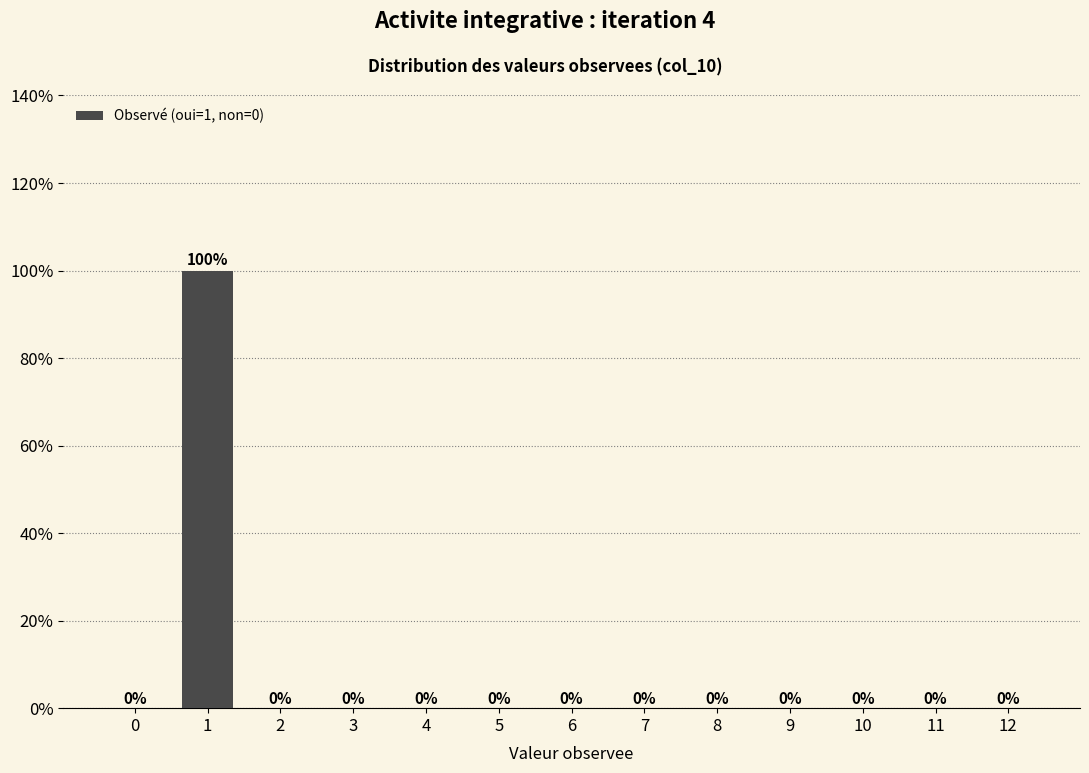

Reading left to right, list all the values displayed in this chart.

0=0	1=100	2=0	3=0	4=0	5=0	6=0	7=0	8=0	9=0	10=0	11=0	12=0